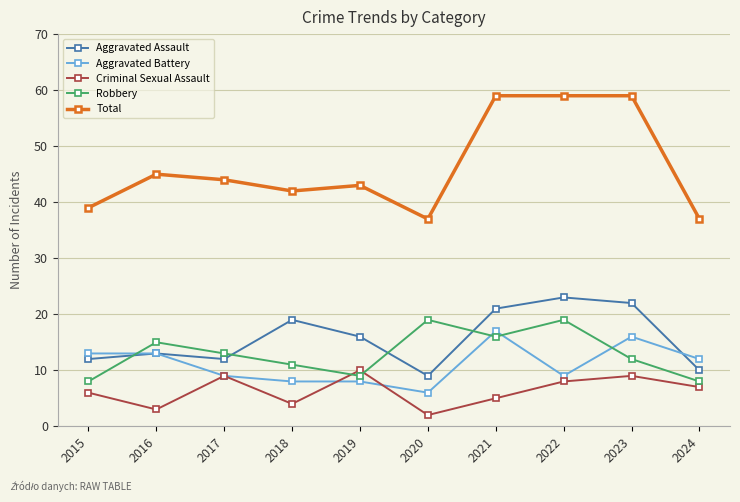

The Criminal Sexual Assault series shows 16 at 2019. True or false?

False